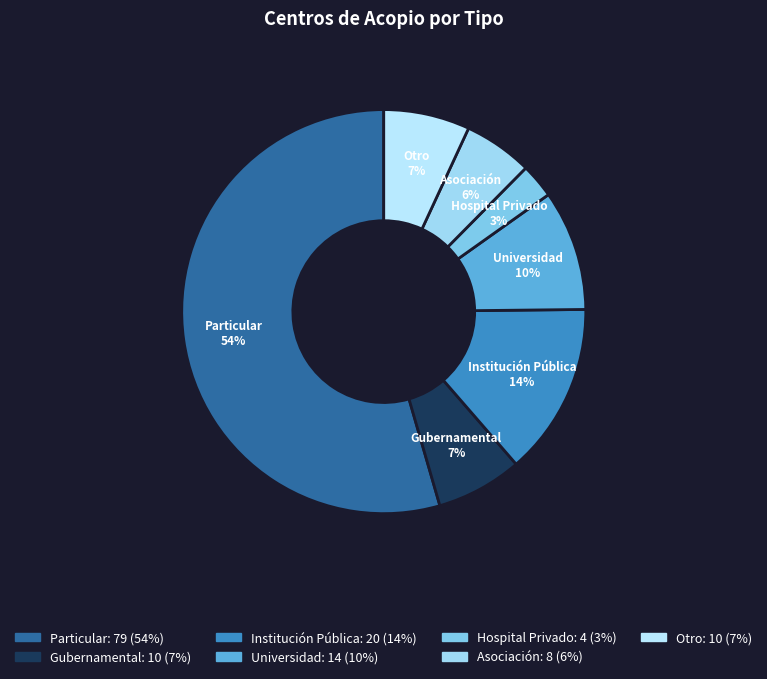

Between Gubernamental and Institución Pública, which is larger?

Institución Pública